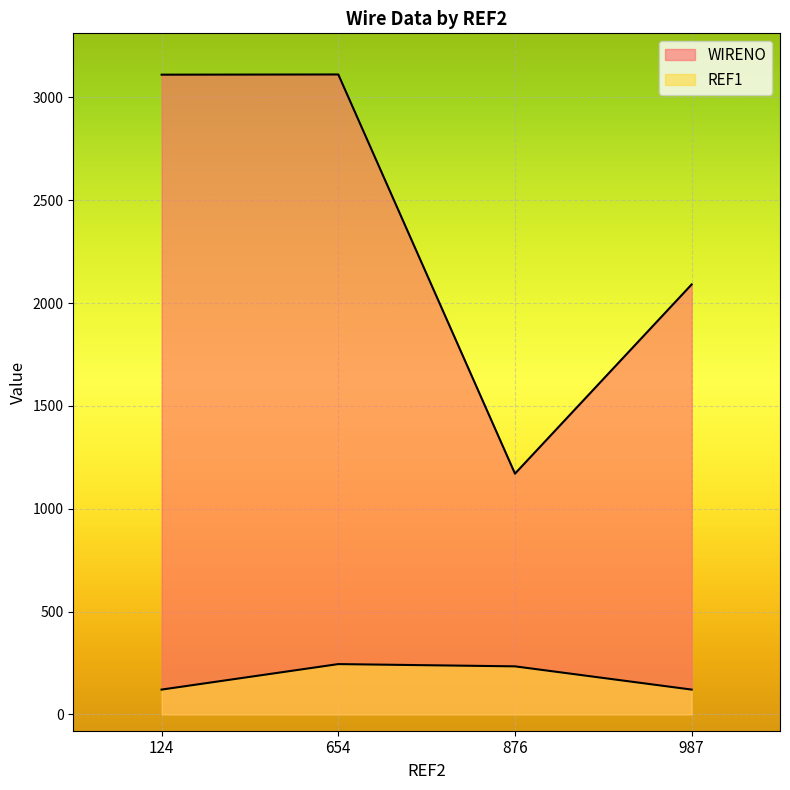

List the series in order of their overall mean, lowest first.

REF1, WIRENO